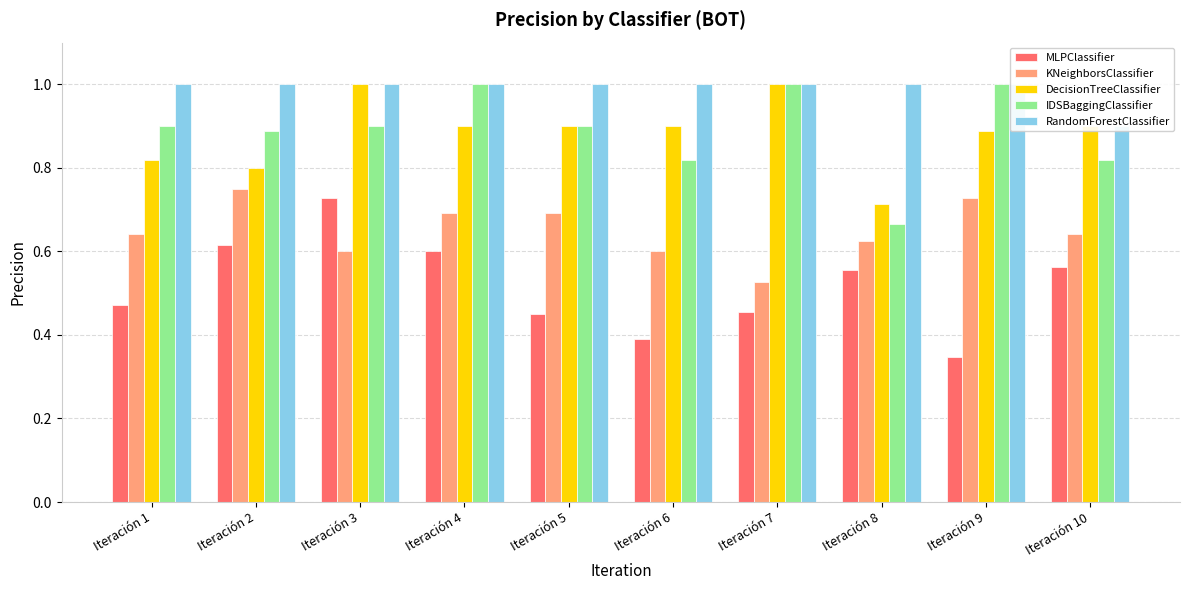

List the series in order of their peak value, lowest first.

MLPClassifier, KNeighborsClassifier, DecisionTreeClassifier, IDSBaggingClassifier, RandomForestClassifier